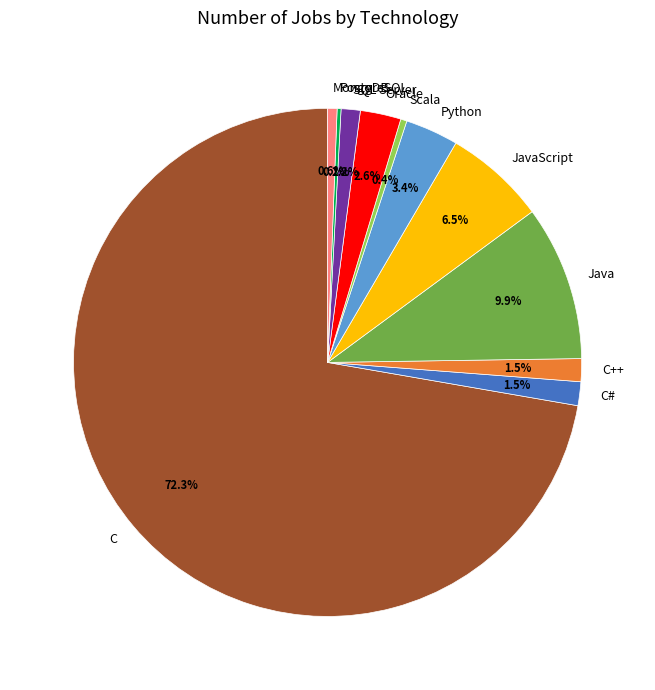

Is it true that SQL Server is 1% of the pie?

True